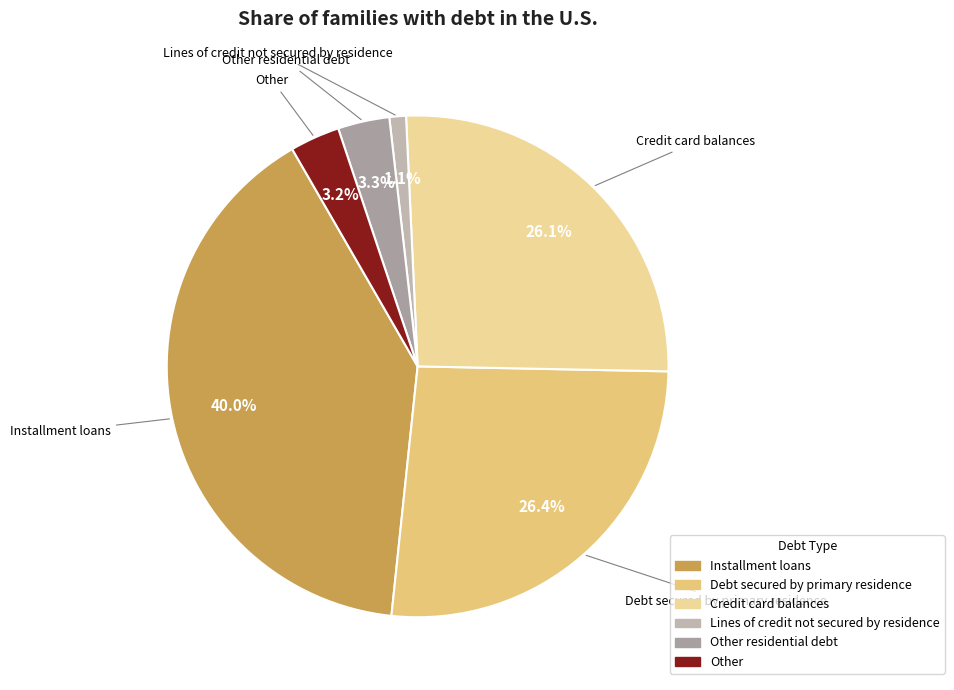

To the nearest percent, what is the difference between the Installment loans and Other residential debt slice percentages?

37%